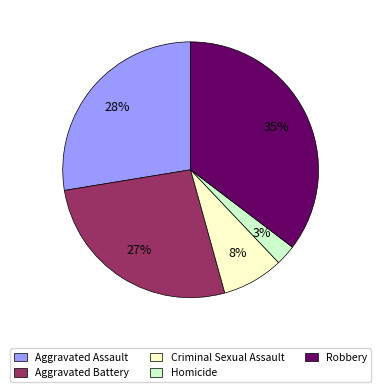

How many segments does this pie chart have?

5